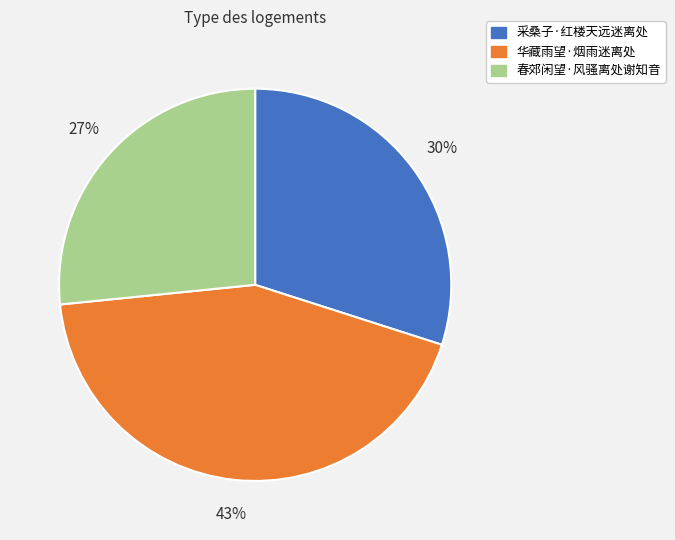

Is there any slice that represents more than half of the pie?

No